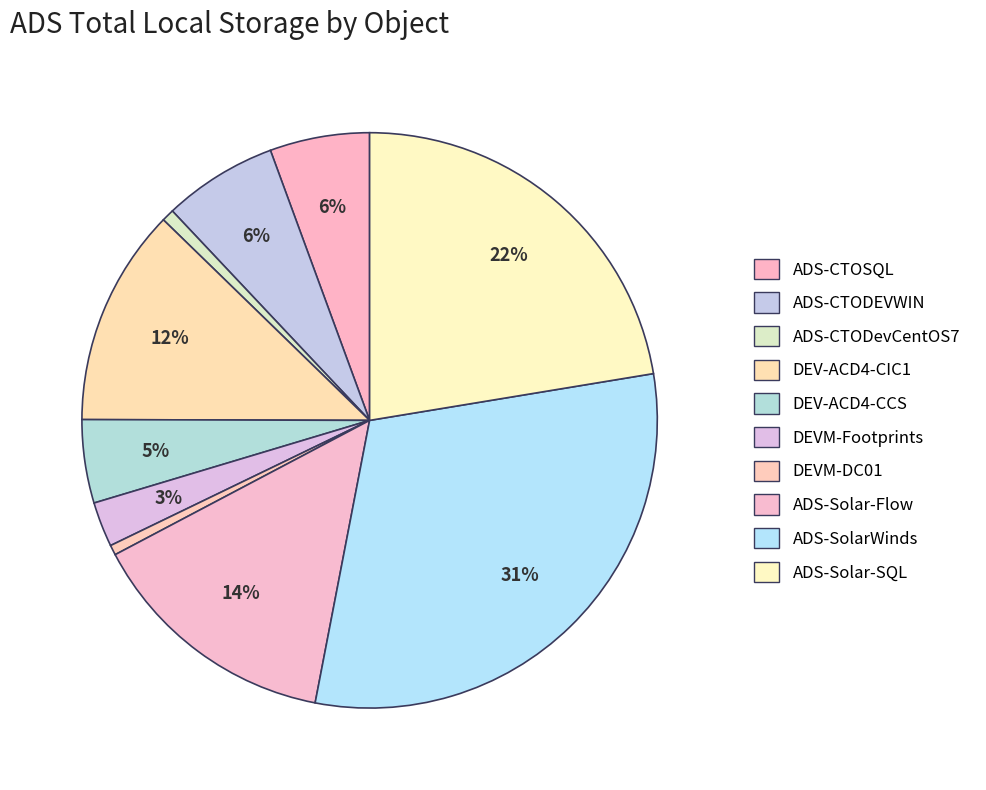

Combined, do ADS-CTODevCentOS7 and ADS-CTODEVWIN account for over 50%?

No